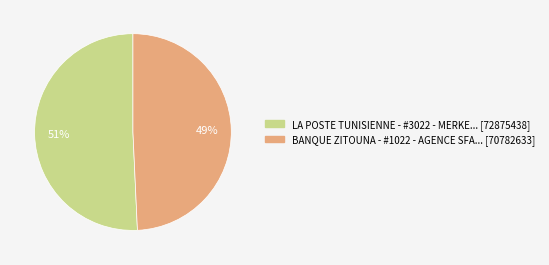

Is there any slice that represents more than half of the pie?

Yes